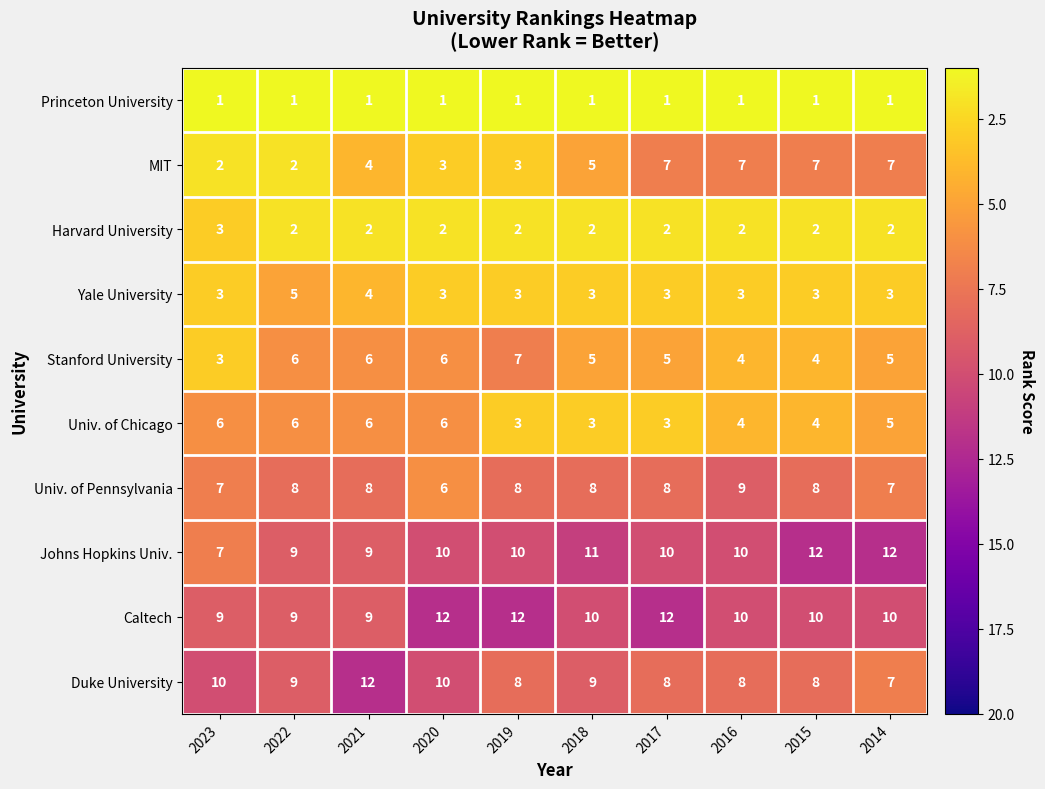

What is the sum of all Duke University values?

89